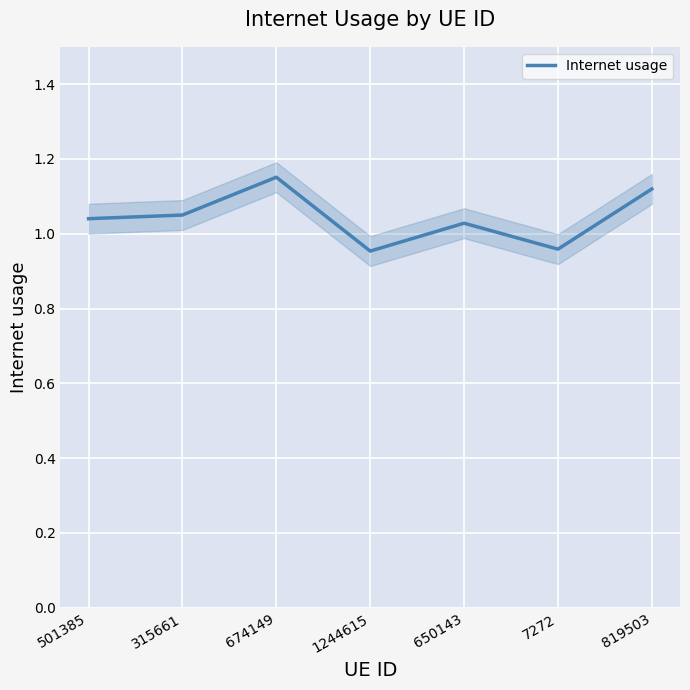

Where is the first local minimum?

1244615